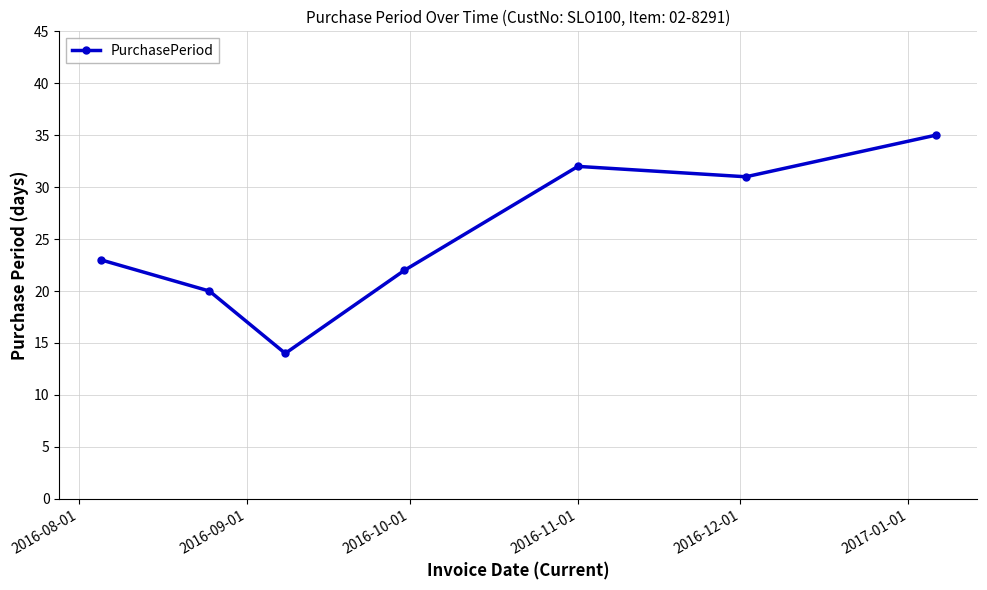

What is the smallest value displayed?

14